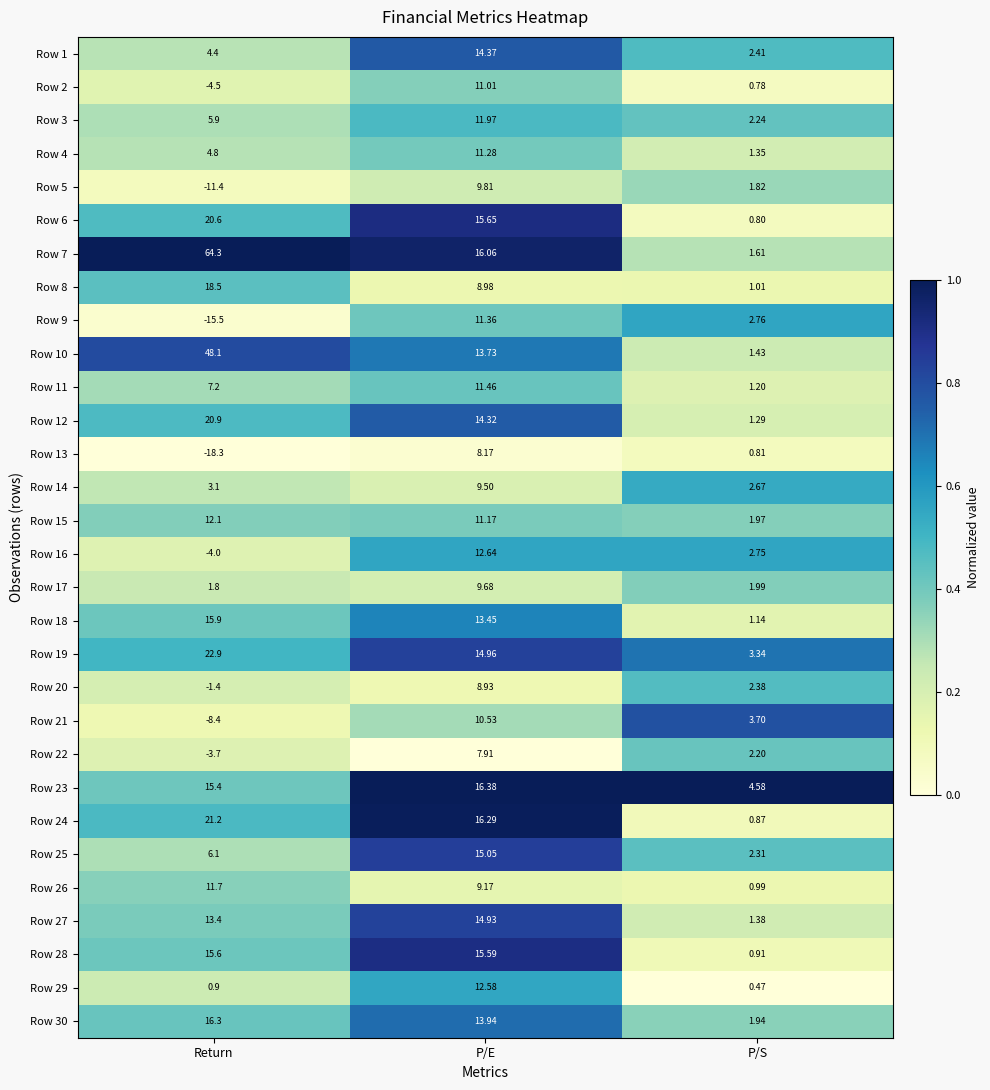

How many data points does each series have?

3